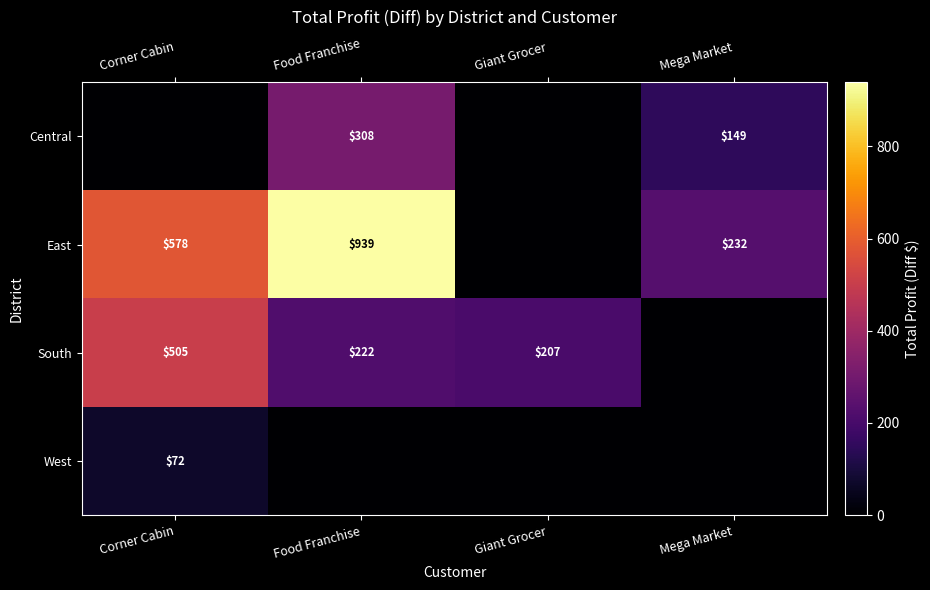

Is the value of West at Corner Cabin greater than the value of Central at Mega Market?

No